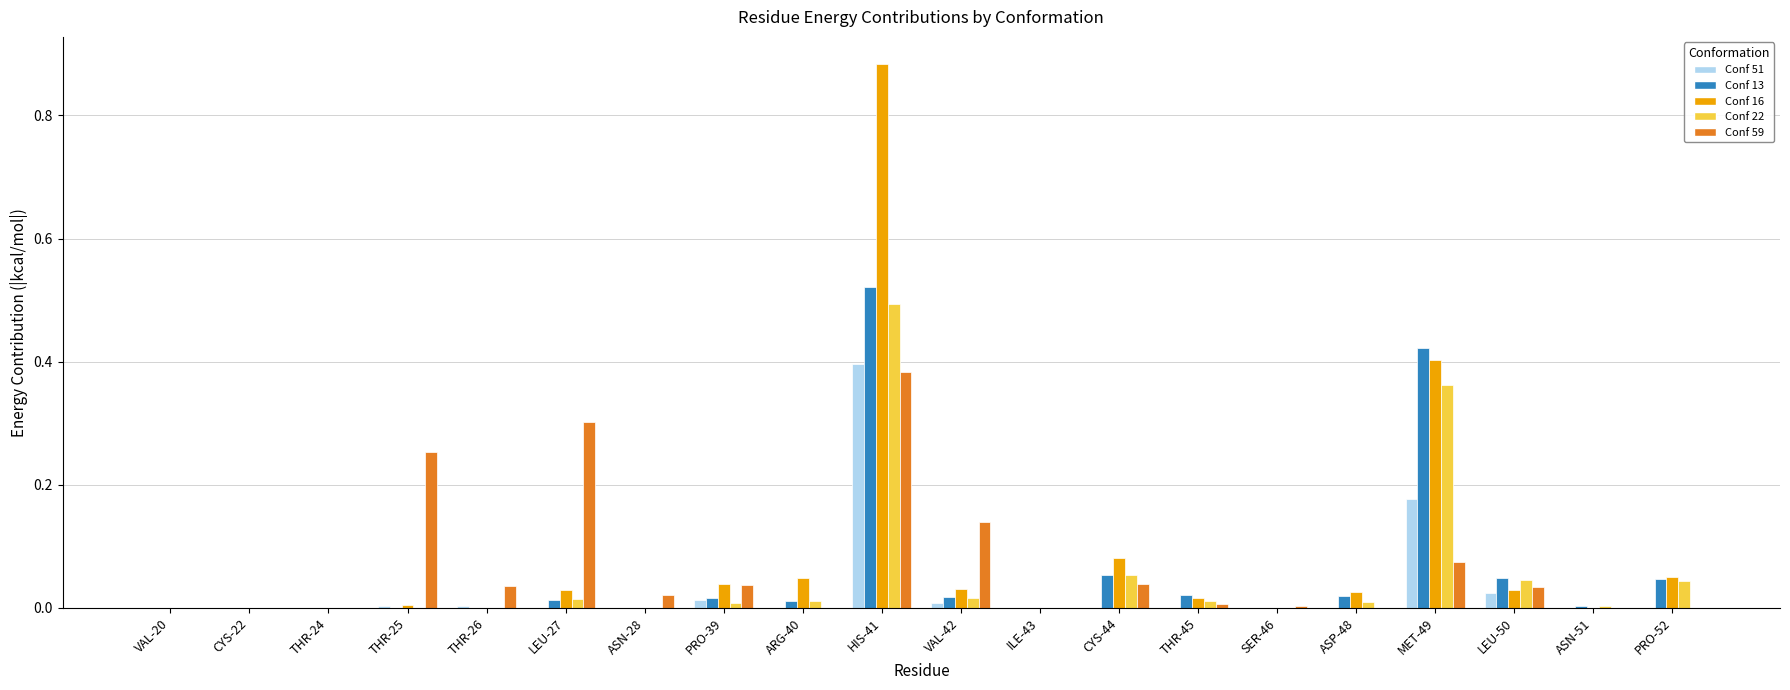

Which series has the largest total across all categories?

Conf 16